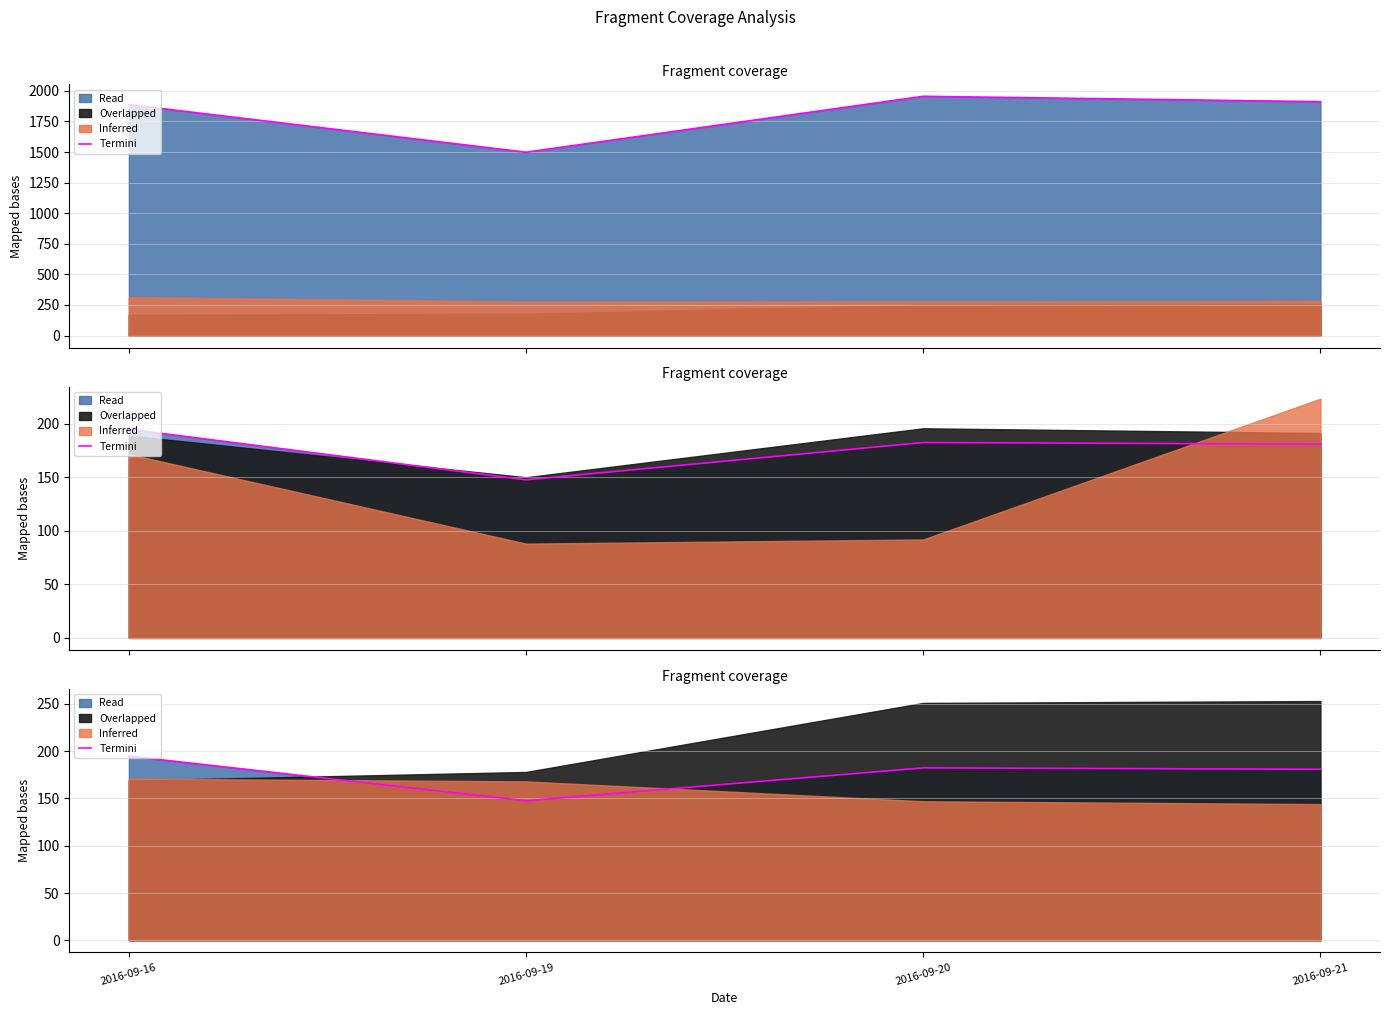

What is the value of the 2nd point from the left?

147.5